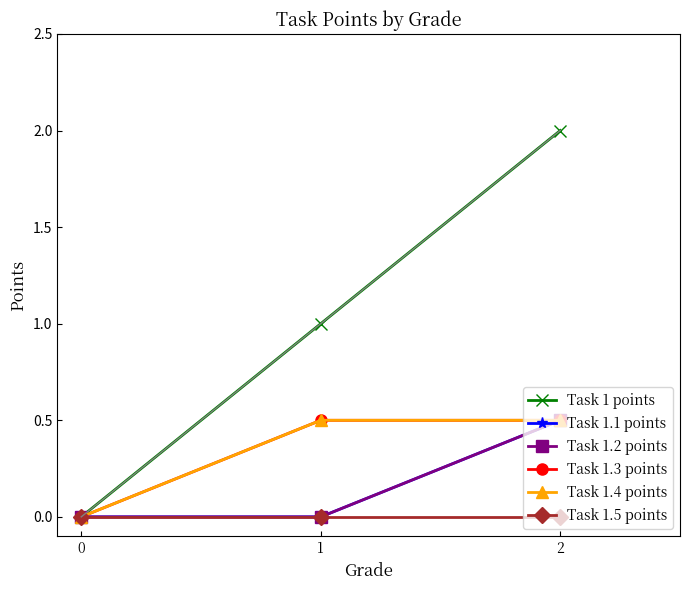

Is this an area chart (filled region under the line)?

No